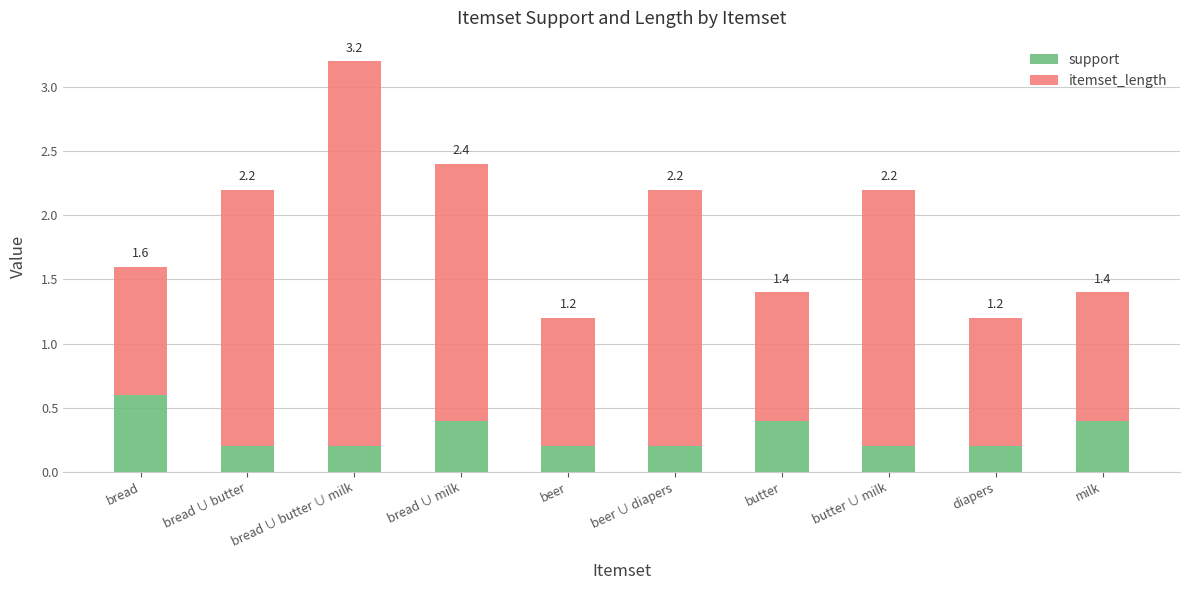

What are all the series names shown in the legend?

support, itemset_length